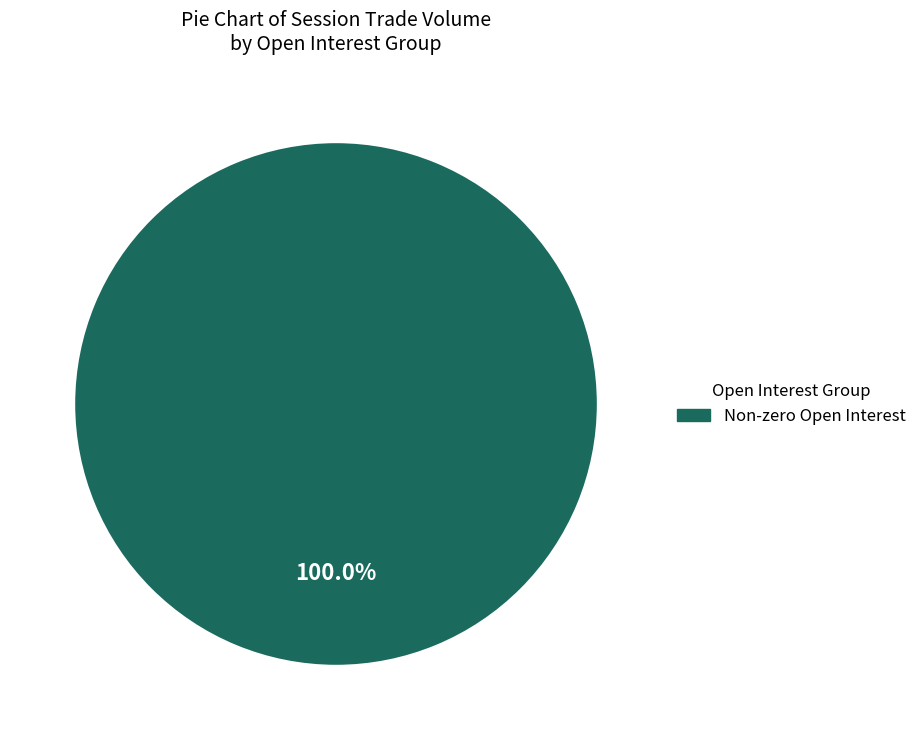

Does any single category account for the majority?

Yes